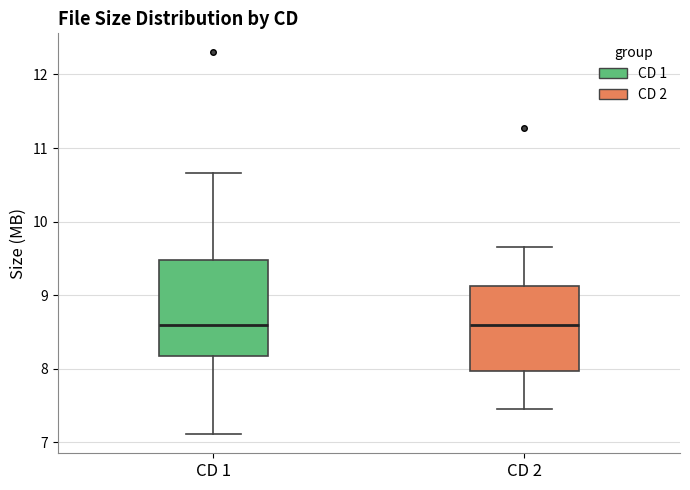

Reading left to right, read every box against the y-axis: the position of its median line, the range the box covers, and the ends of its whiskers. The values are not printed on the chart, so give them approximately, as read against the axis.

CD 1: median 8.6, box 8.2 to 9.5, whiskers 7.1 to 10.7
CD 2: median 8.6, box 8.0 to 9.1, whiskers 7.5 to 9.7